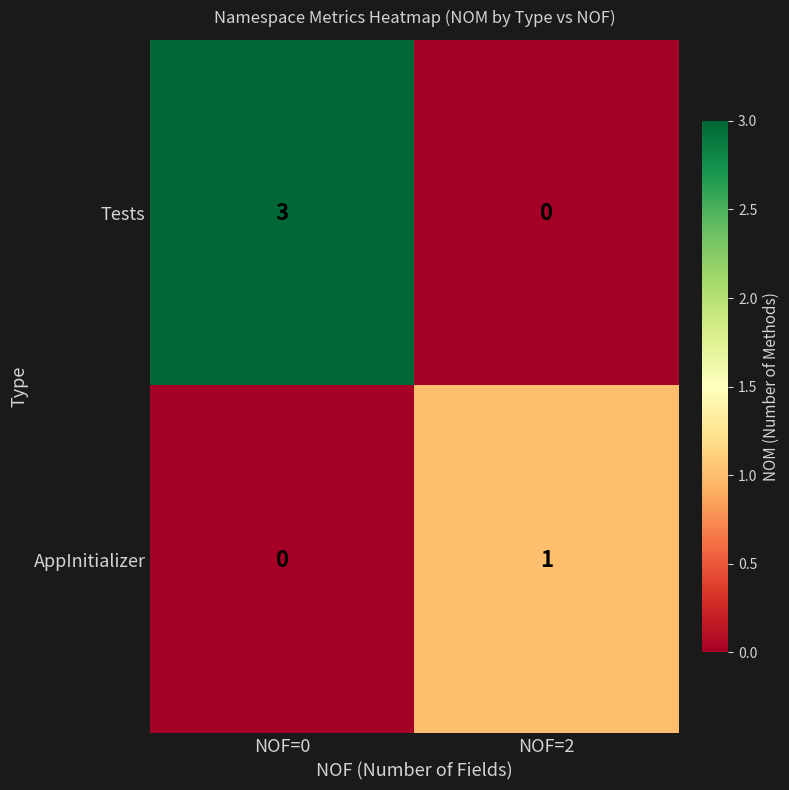

Count the number of categories in the chart.

2